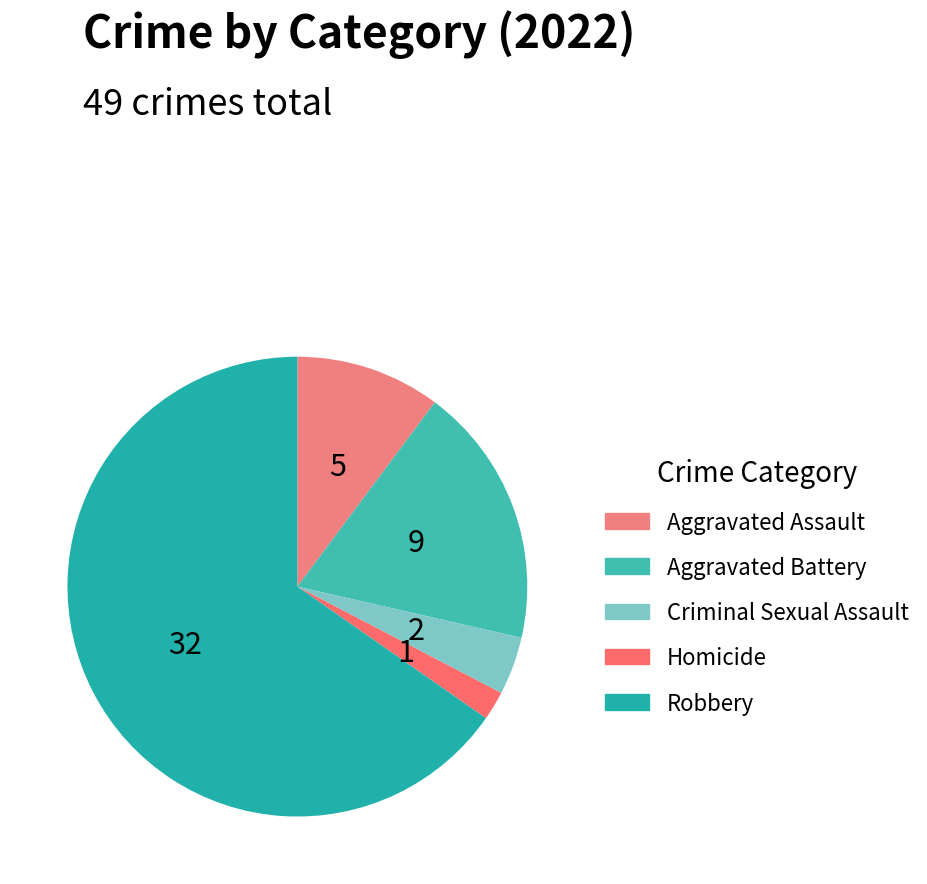

To the nearest percent, what is the difference between the largest and smallest slice percentages?

63%